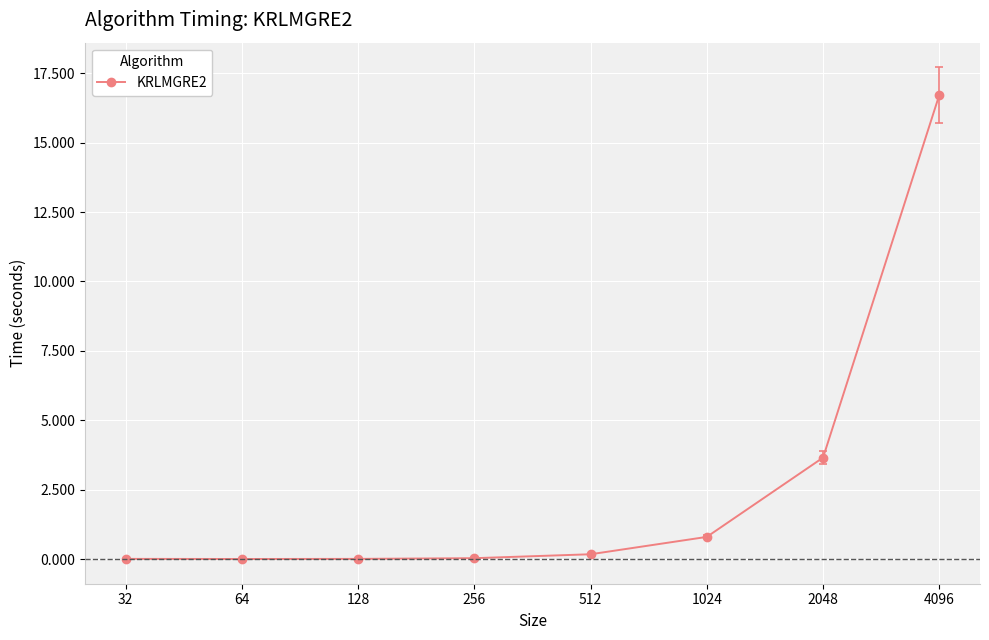

Count the number of data series in this chart.

1